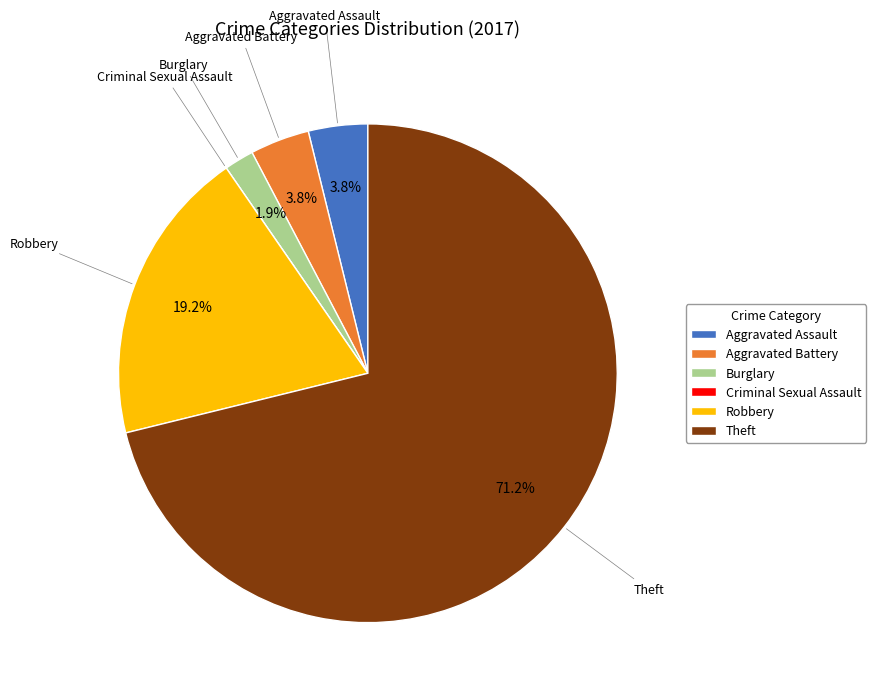

Approximately how many times larger is the value at Robbery compared to Theft?

0.3